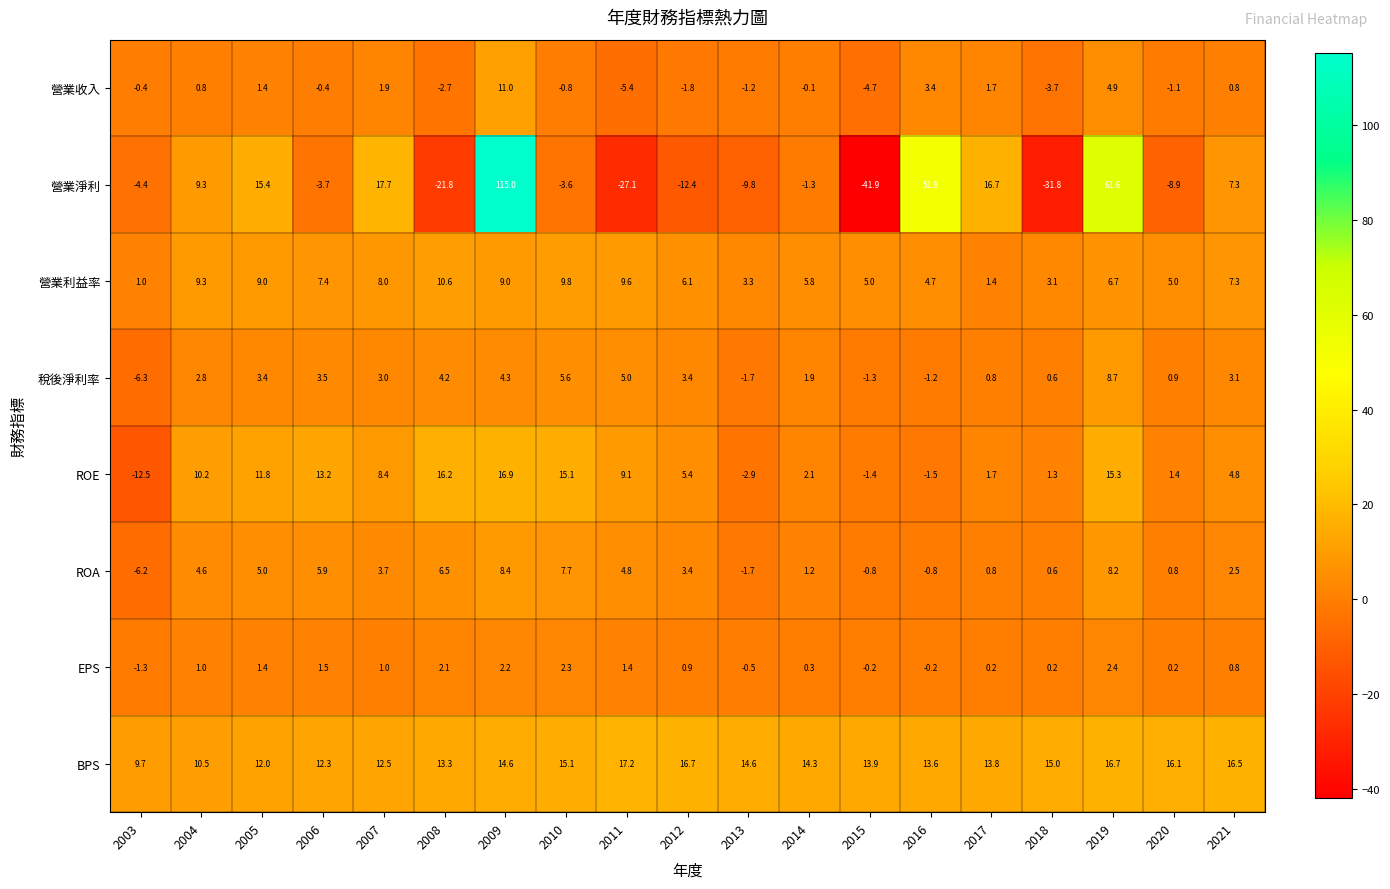

Rank the series by their maximum value, from lowest to highest.

EPS, ROA, 稅後淨利率, 營業利益率, 營業收入, ROE, BPS, 營業淨利